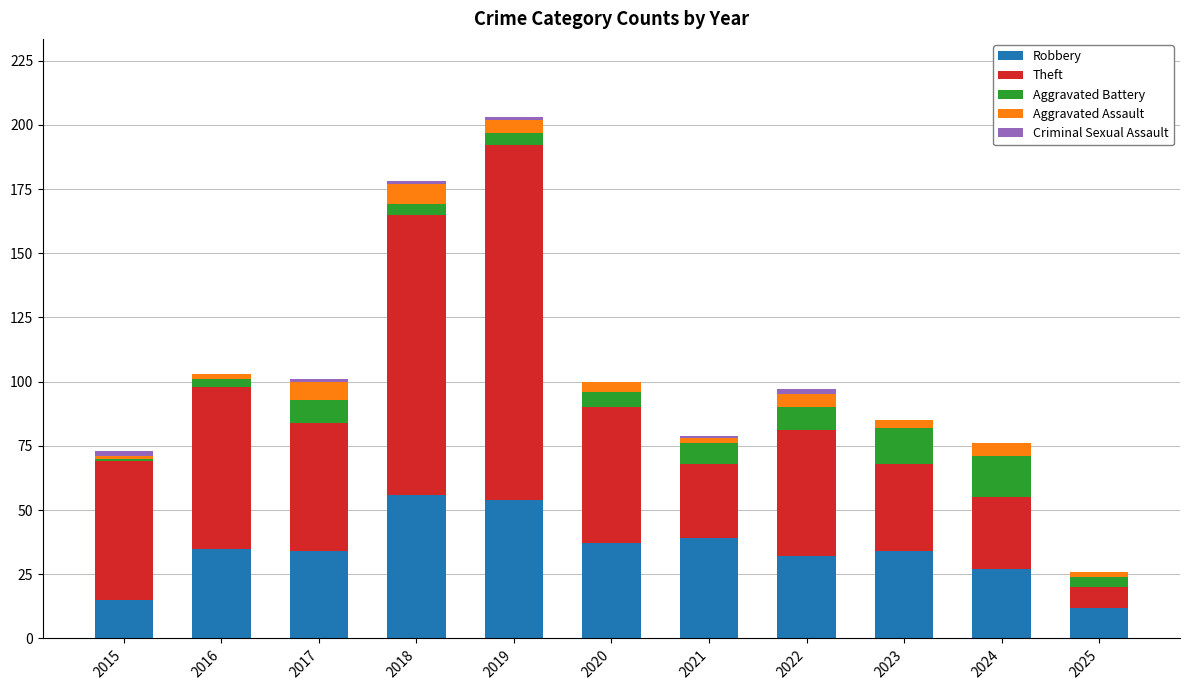

At which category is the sum across all series the highest?

2019